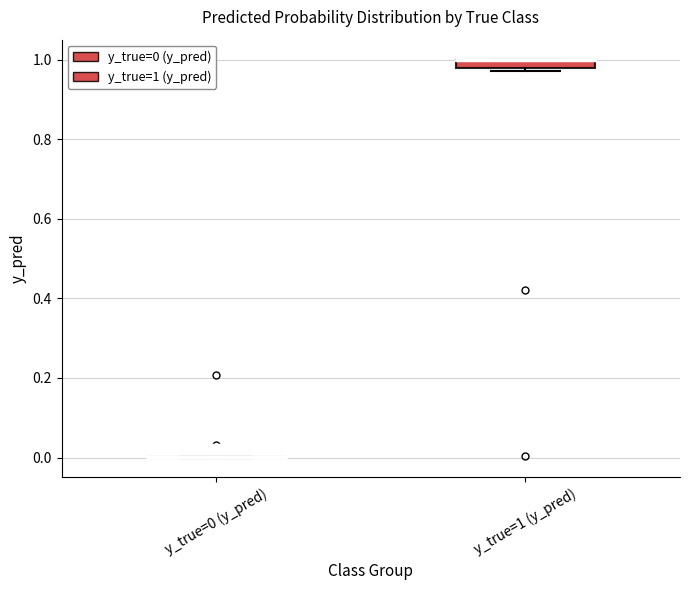

Which box is the tallest, from its lower edge to its upper edge?

y_true=1 (y_pred)